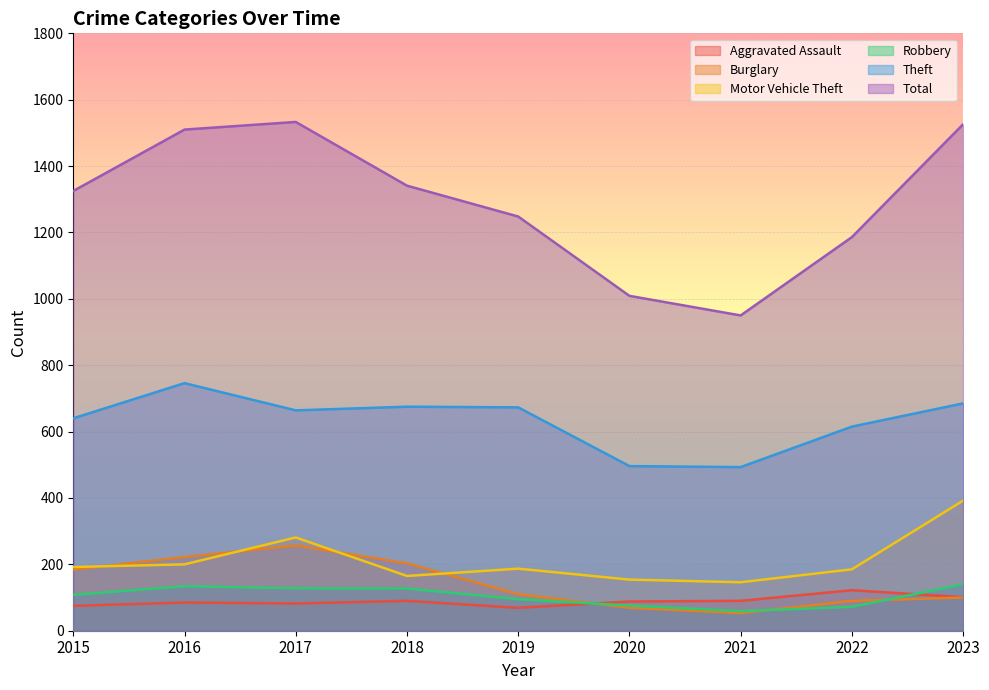

True or false: Robbery and Aggravated Assault intersect in this chart.

True